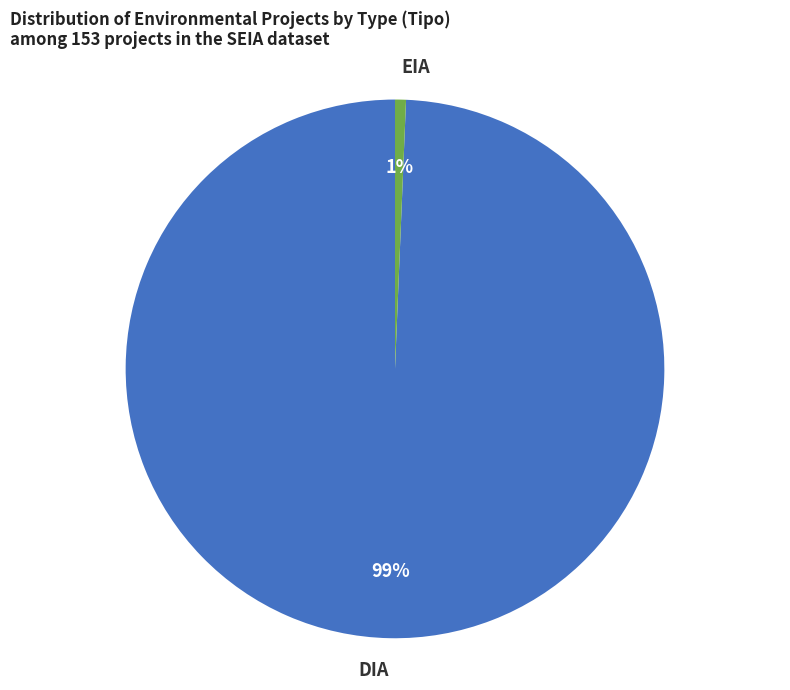

What percentage is the DIA slice, to the nearest percent?

99%